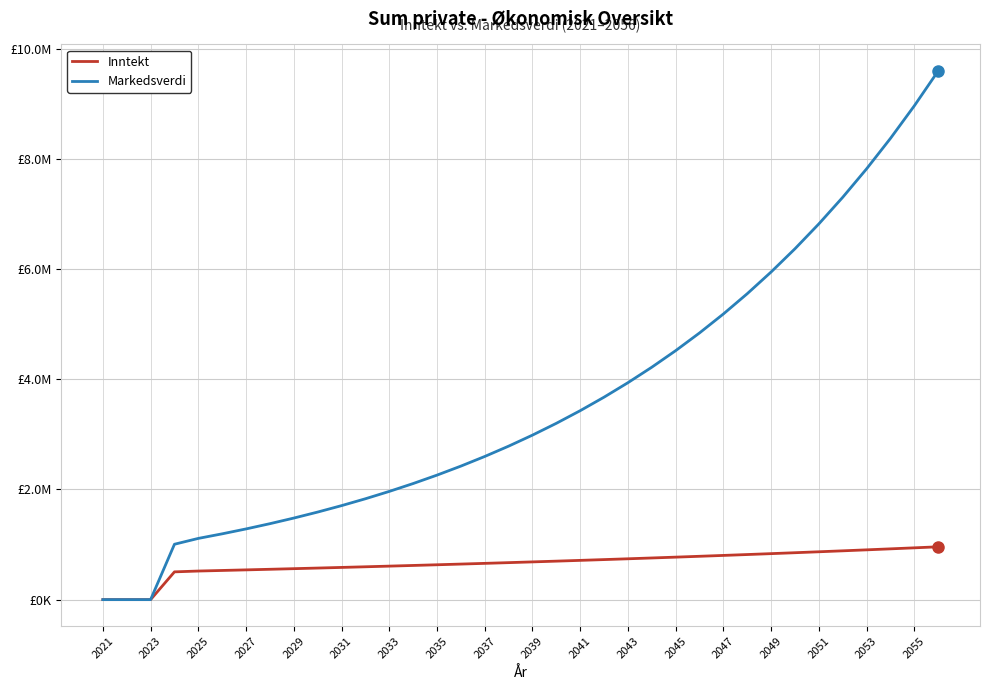

Reading right to left, what are all the values shown in this chart?

Inntekt: 959119.3	940312.5	921875.0	903798.5	886077.1	868703.4	851670.4	834971.0	818599.0	802548.2	786811.7	771384.2	756258.6	741429.8	726891.8	712639.3	698666.3	684966.7	671536.4	658369.2	645460.1	632803.9	620395.6	608231.1	596305.3	584613.0	573150.2	561911.9	550893.8	540092.0	529502.4	519120.0	504000.0	0.0	0.0	0.0
Markedsverdi: 9599794.0	8966770.0	8375159.0	7822251.0	7305515.0	6822584.0	6371247.0	5949436.0	5555221.0	5186795.0	4842472.0	4520675.0	4219930.0	3938860.0	3676178.0	3430680.0	3201243.0	2986816.0	2786417.0	2599128.0	2424092.0	2260507.0	2107623.0	1964741.0	1831207.0	1706408.0	1589774.0	1480770.0	1378897.0	1283689.0	1194709.0	1111550.0	1005500.0	0.0	0.0	0.0